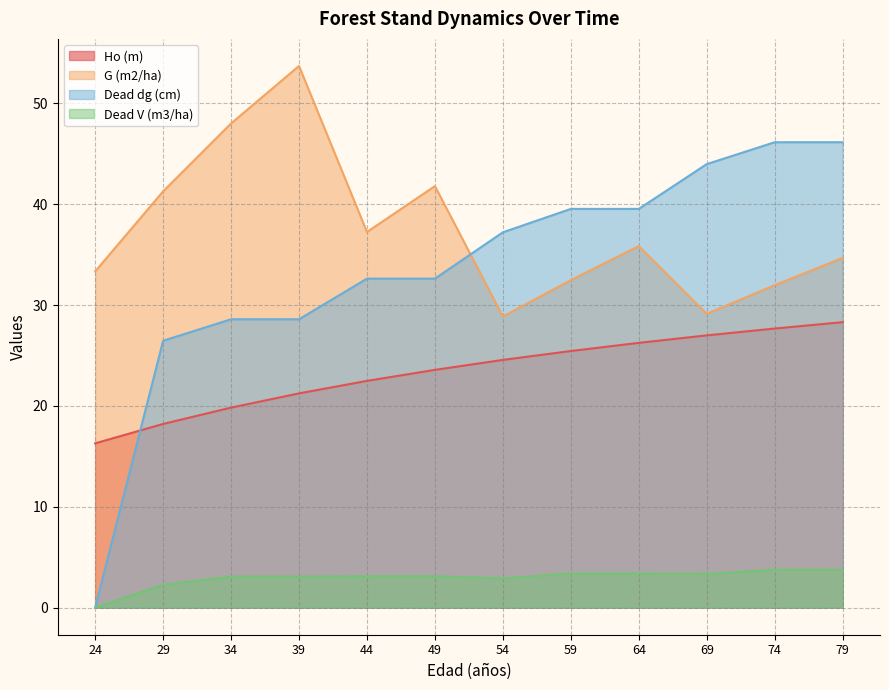

What is the sum of all Dead dg (cm) values?

401.4